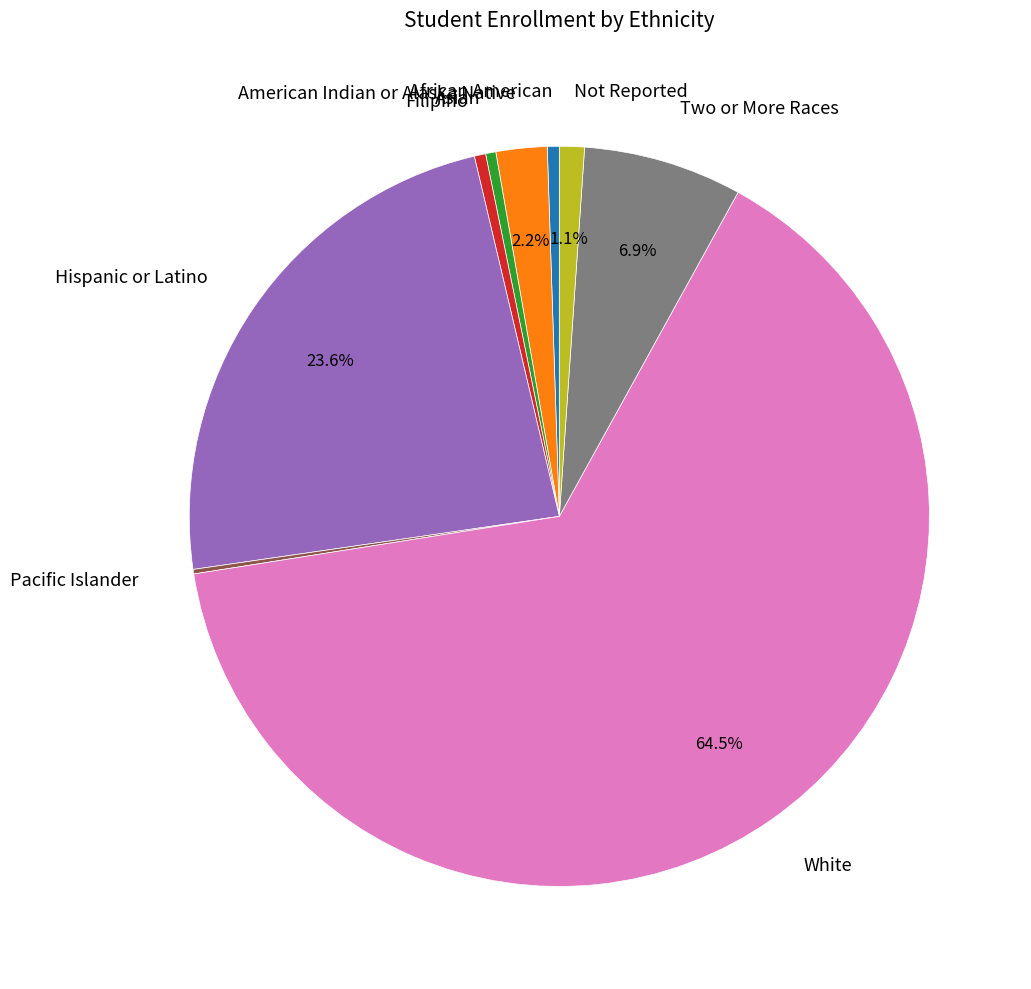

What percentage is the Not Reported slice, to the nearest percent?

1%